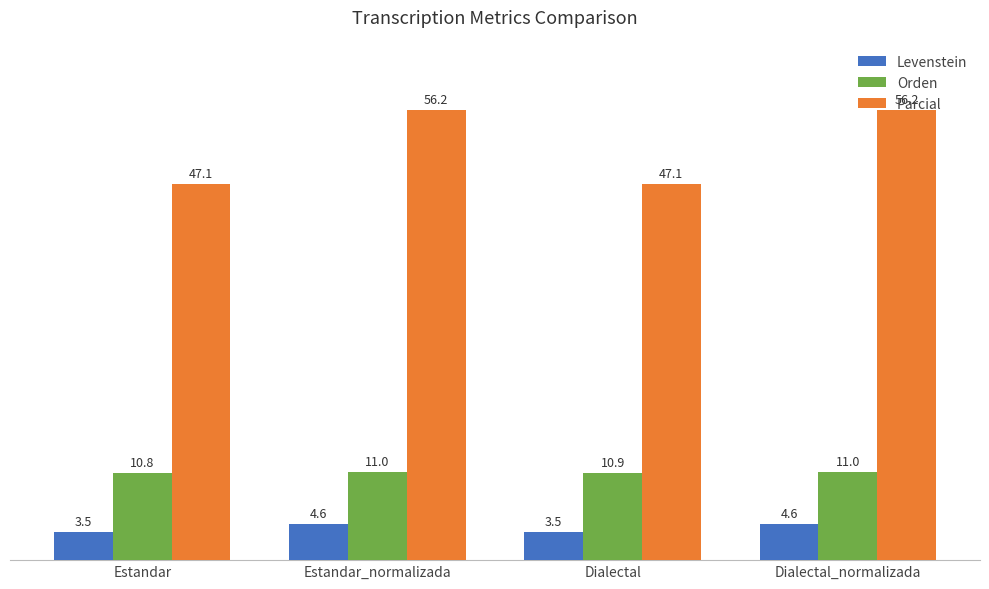

Between Estandar and Dialectal, which series saw the biggest shift?

Orden